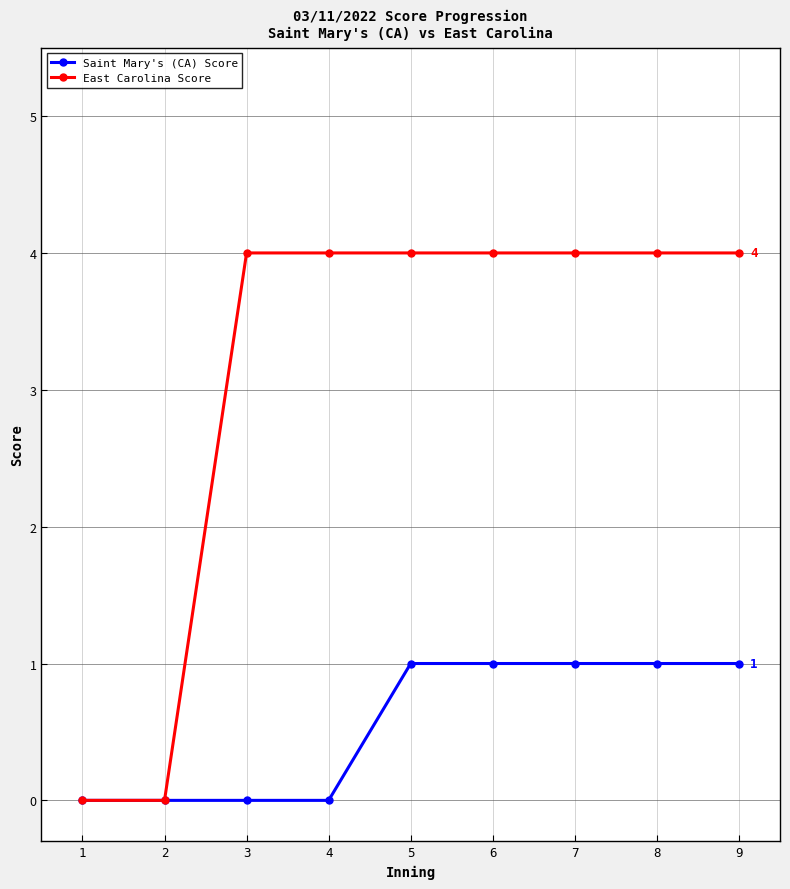

How many data points does each series have?

9